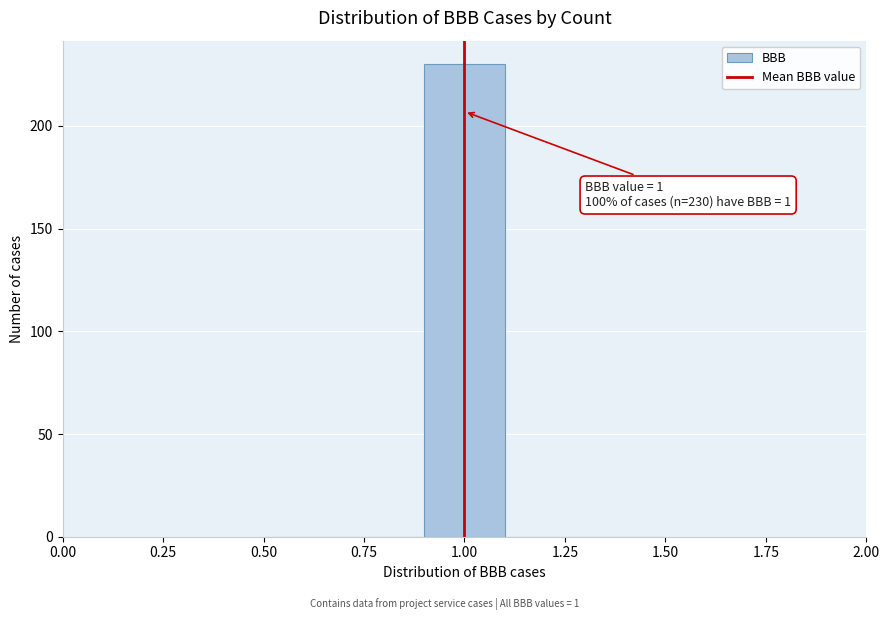

Which range on the x-axis has the tallest bar?

0.9 to 1.1